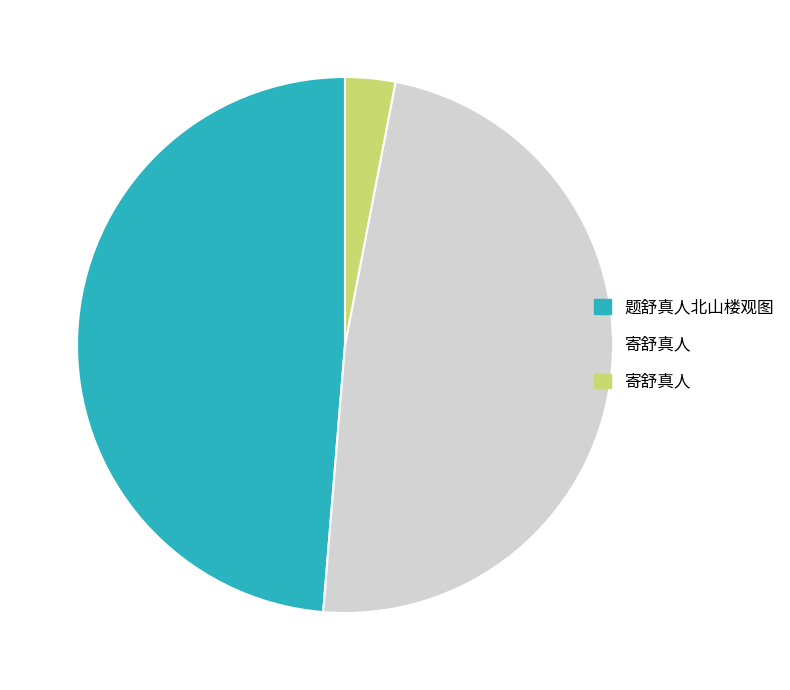

Is there any slice that represents more than half of the pie?

No